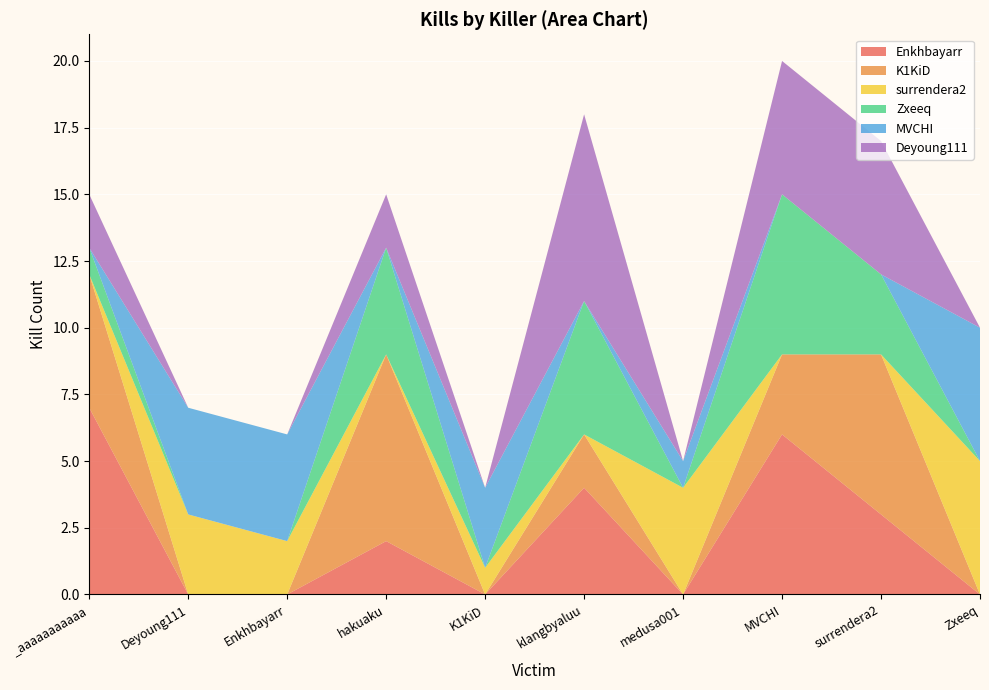

Reading left to right, list all the values displayed in this chart.

Enkhbayarr: 7	0	0	2	0	4	0	6	3	0
K1KiD: 5	0	0	7	0	2	0	3	6	0
surrendera2: 0	3	2	0	1	0	4	0	0	5
Zxeeq: 1	0	0	4	0	5	0	6	3	0
MVCHI: 0	4	4	0	3	0	1	0	0	5
Deyoung111: 2	0	0	2	0	7	0	5	5	0